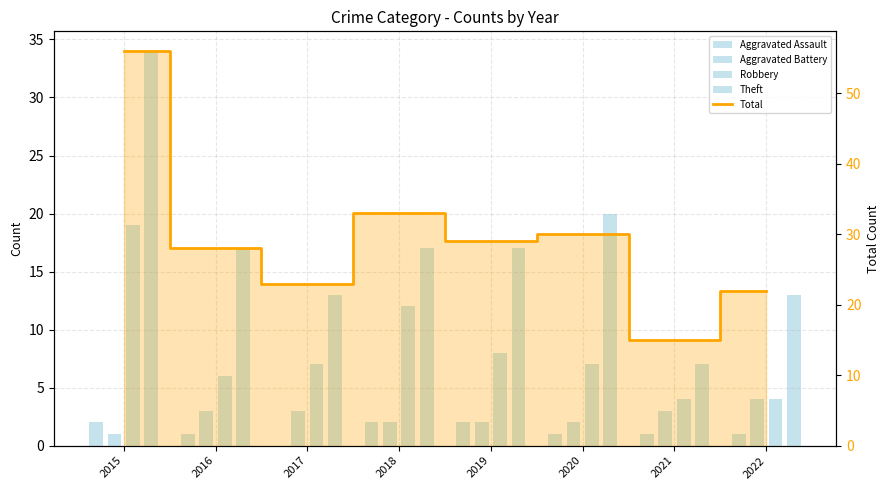

Between 2019 and 2016, which is larger?

2019